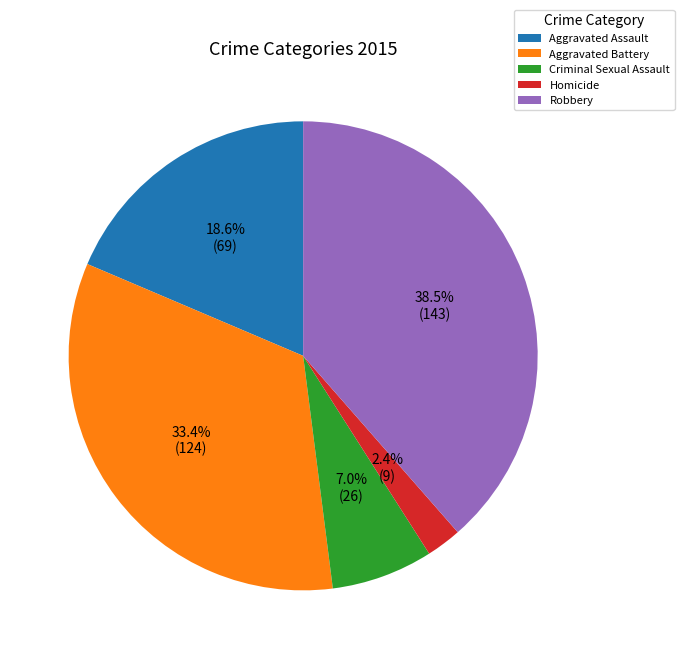

Does any single category account for the majority?

No